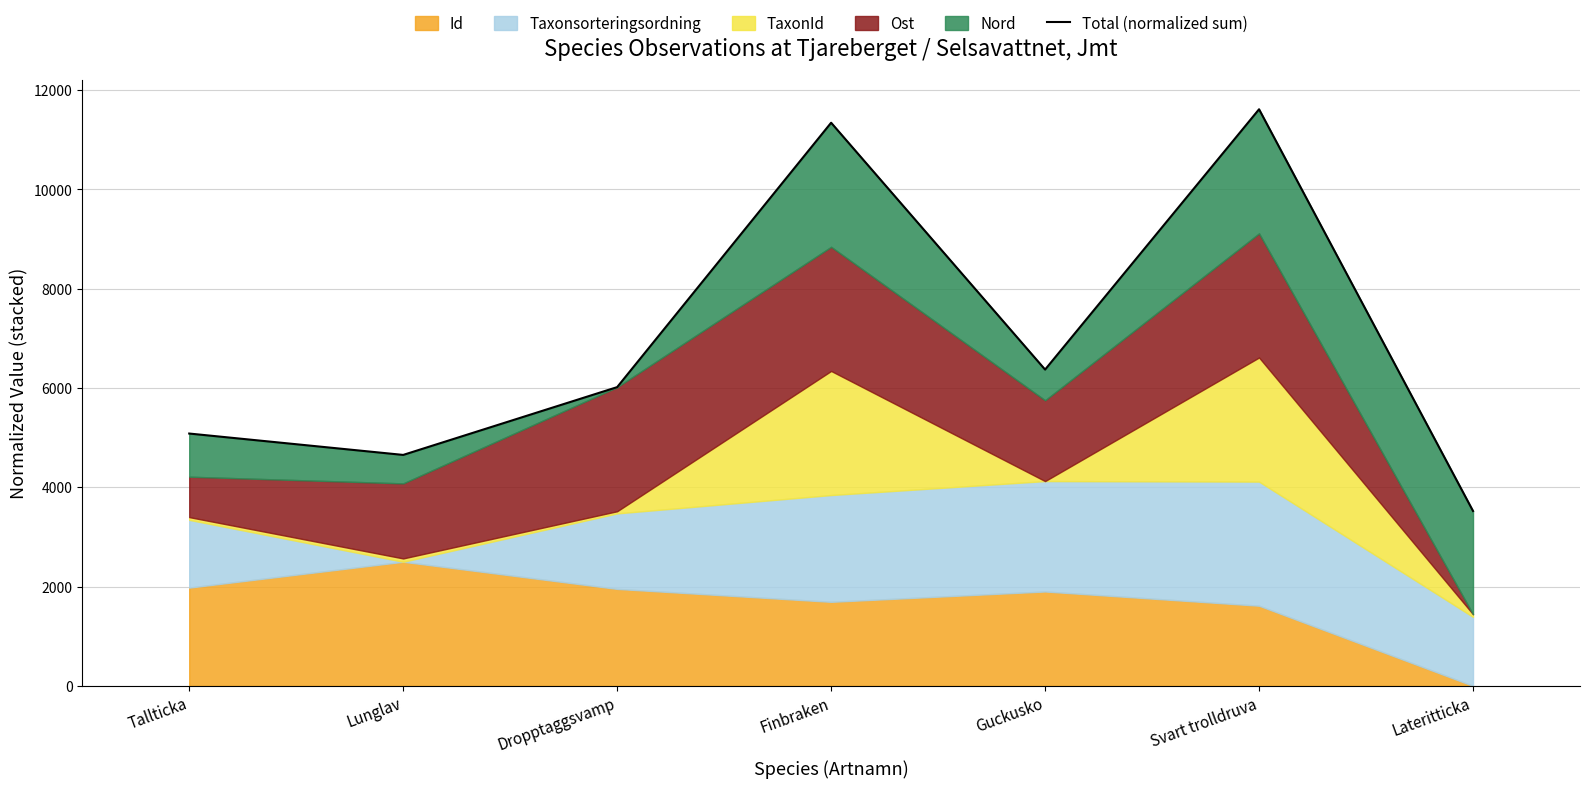

Where is the first local maximum?

Finbraken